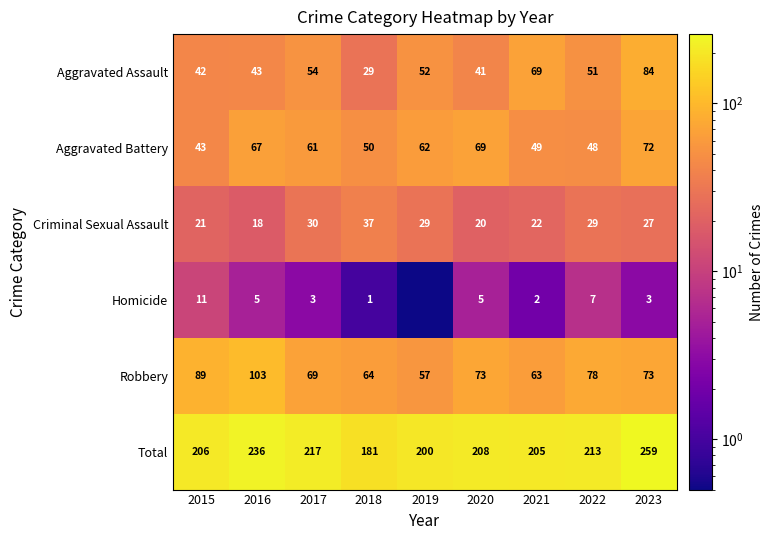

How many data points in Aggravated Battery are less than 61?

4